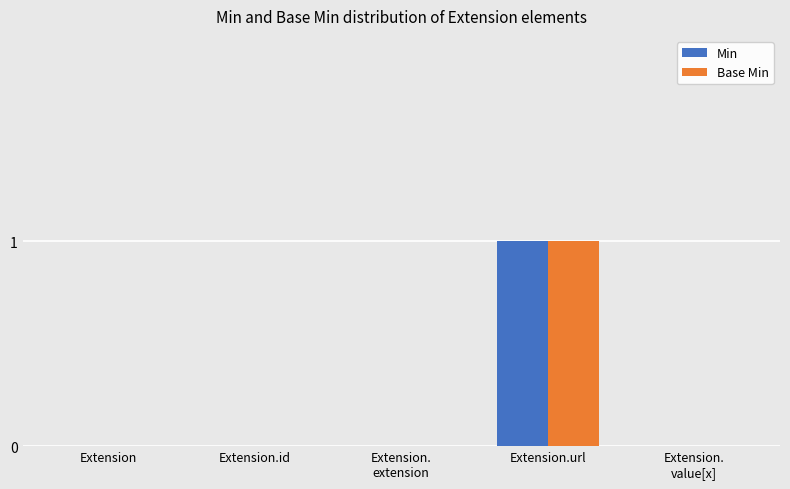

Reading left to right, what are all the values shown in this chart?

Min: 0	0	0	1	0
Base Min: 0	0	0	1	0